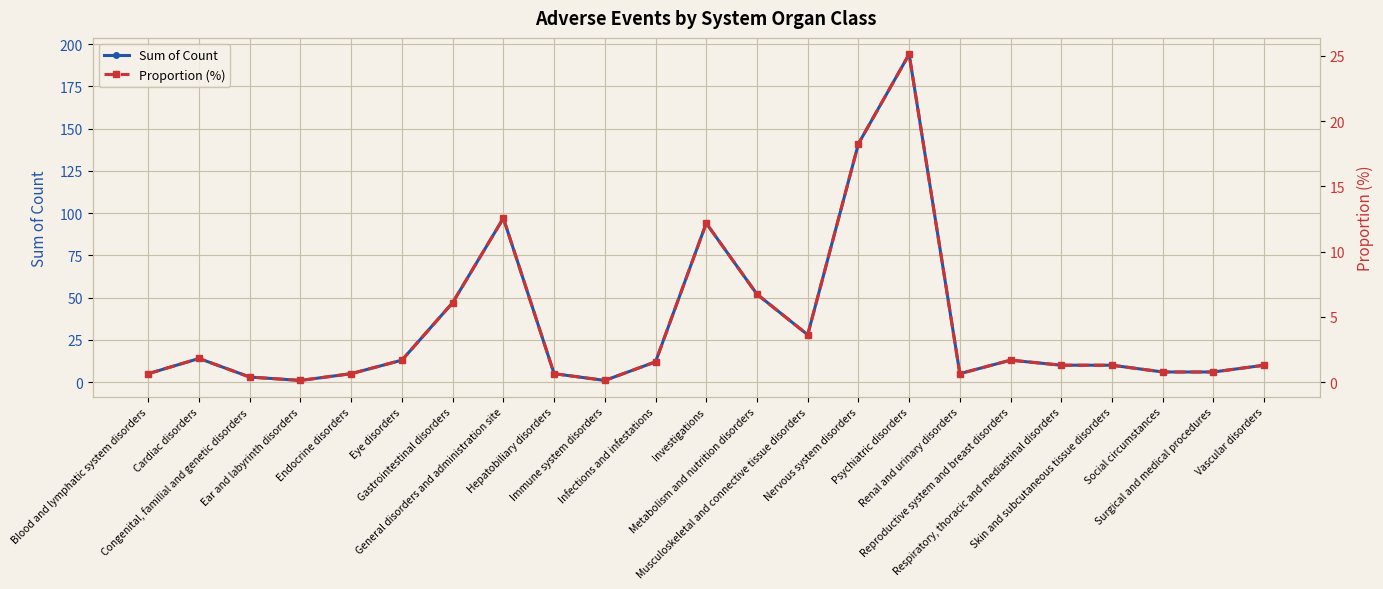

What is the maximum value shown in the chart?

194.0